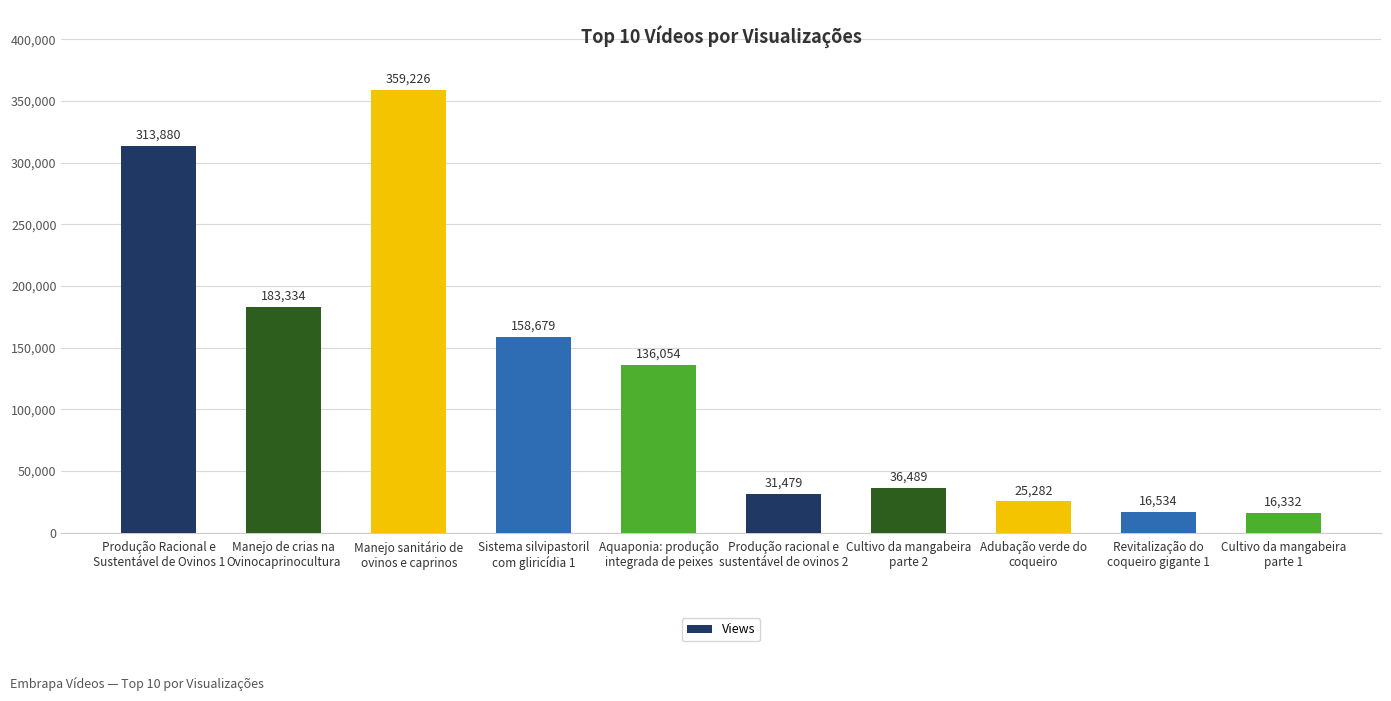

List the labels in order of value, largest first.

Manejo sanitário de
ovinos e caprinos, Produção Racional e
Sustentável de Ovinos 1, Manejo de crias na
Ovinocaprinocultura, Sistema silvipastoril
com gliricídia 1, Aquaponia: produção
integrada de peixes, Cultivo da mangabeira
parte 2, Produção racional e
sustentável de ovinos 2, Adubação verde do
coqueiro, Revitalização do
coqueiro gigante 1, Cultivo da mangabeira
parte 1